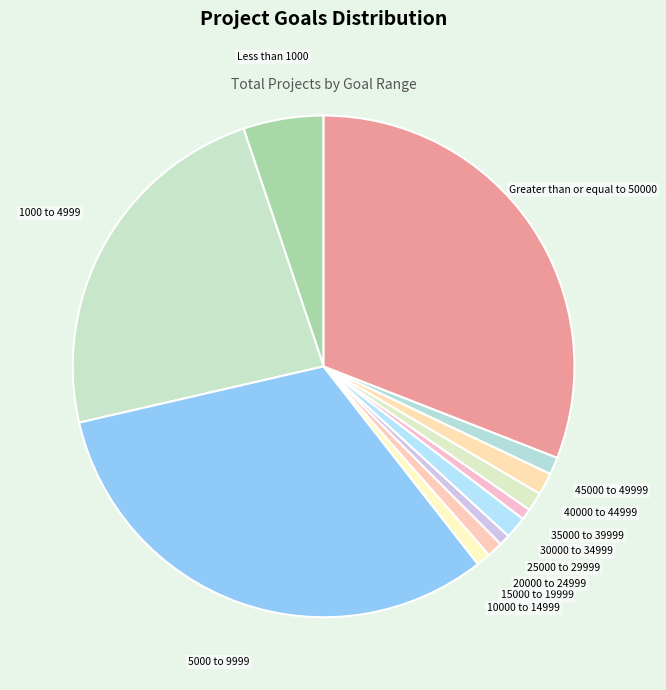

Combined, do 30000 to 34999 and 10000 to 14999 account for over 50%?

No